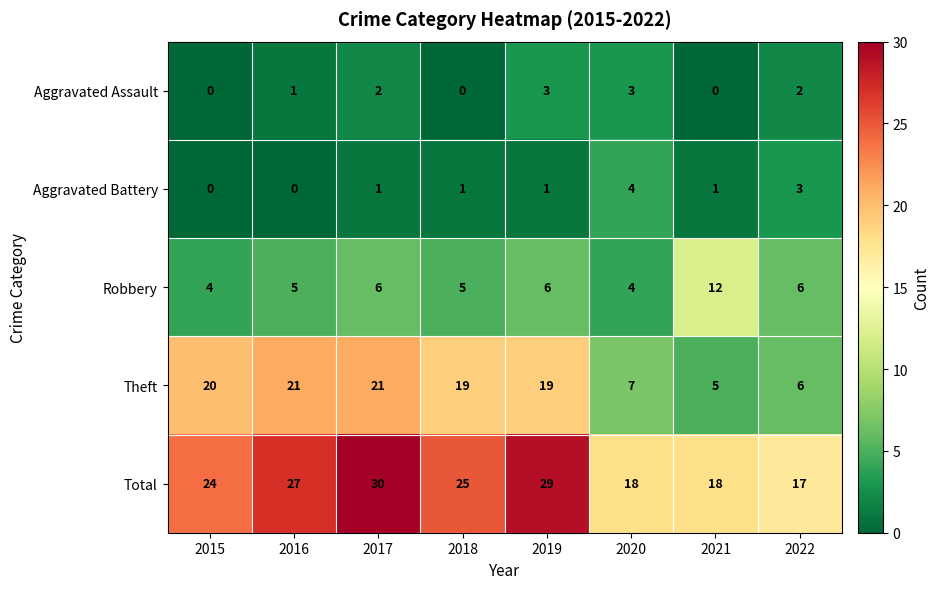

At how many categories does at least one series exceed 13?

8